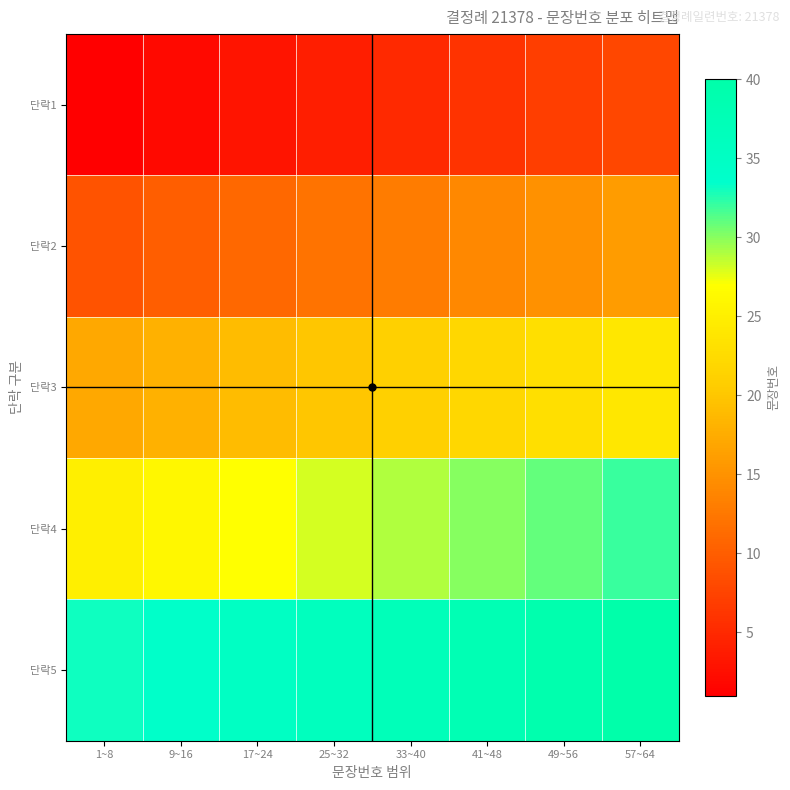

Between 25~32 and 41~48, which is larger?

41~48